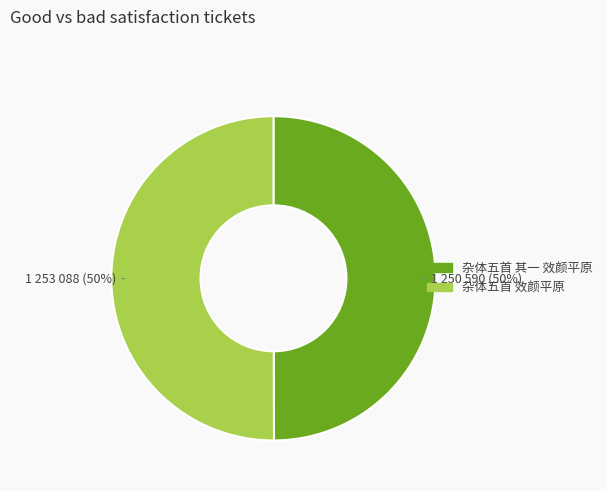

What is the ratio of the value at 杂体五首 效颜平原 to the value at 杂体五首 其一 效颜平原?

1.0